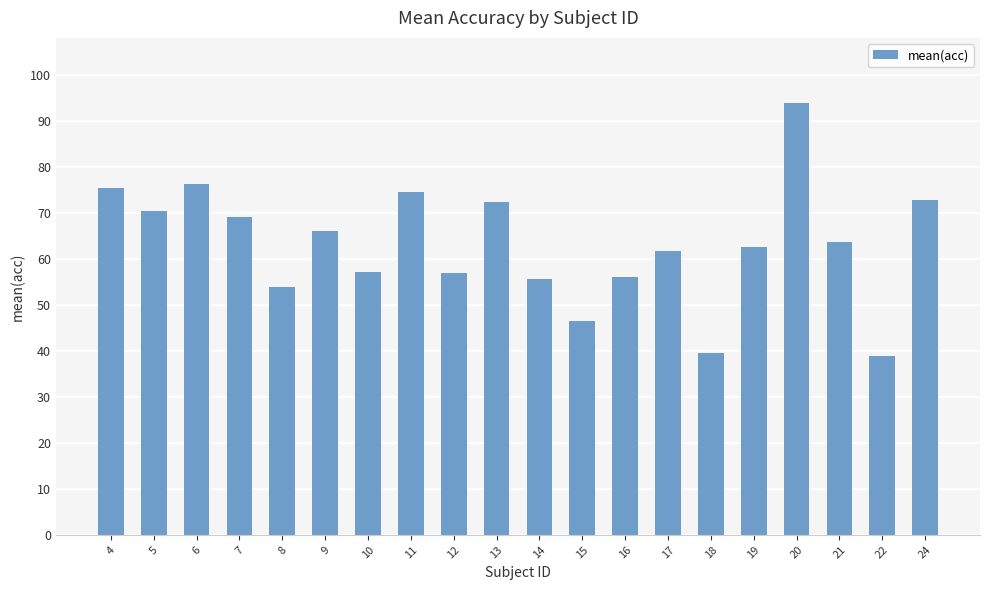

What is the value of the 17th bar from the left?

94.0